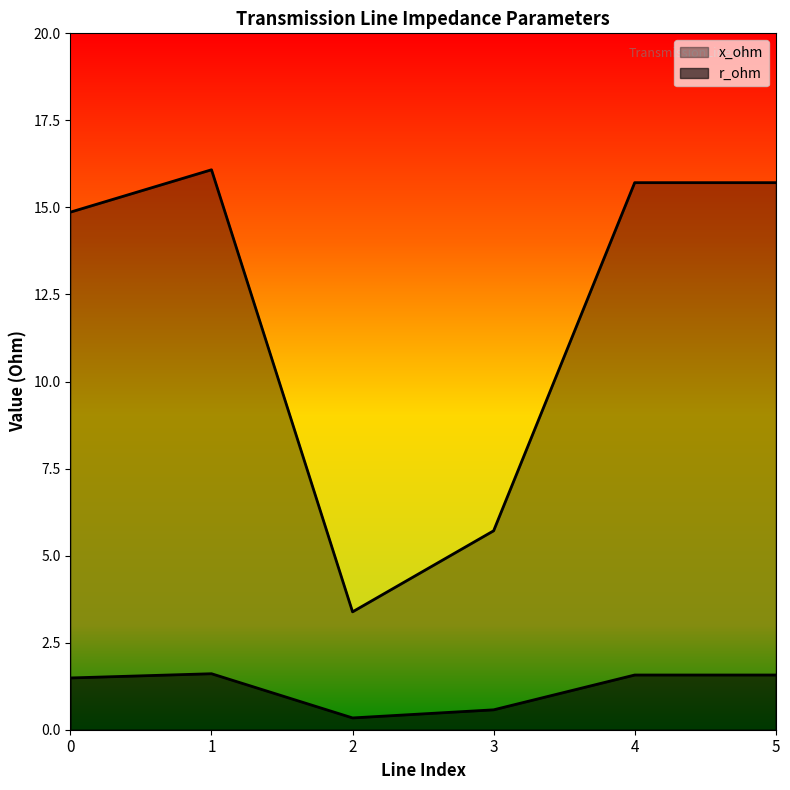

At which category does r_ohm reach its first local peak?

1